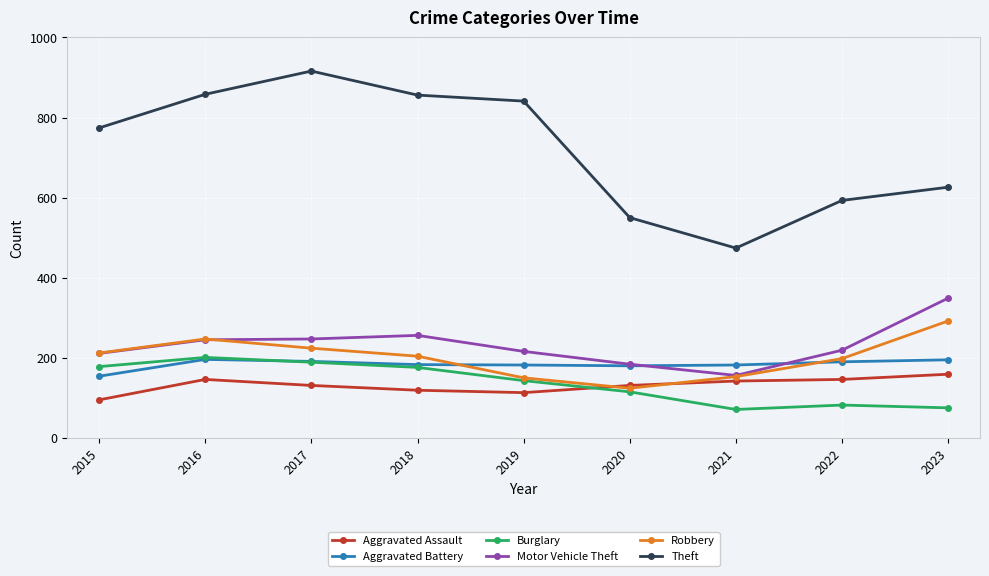

Does the chart display data point markers on the line(s)?

Yes